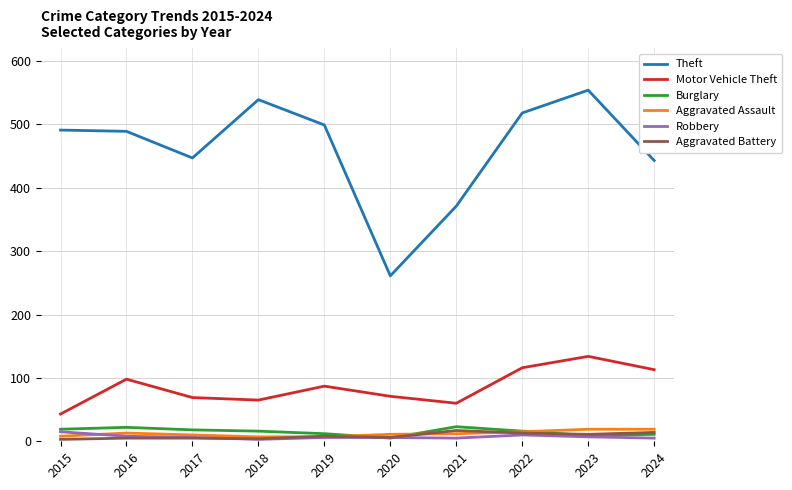

Which series has the widest spread of values?

Theft